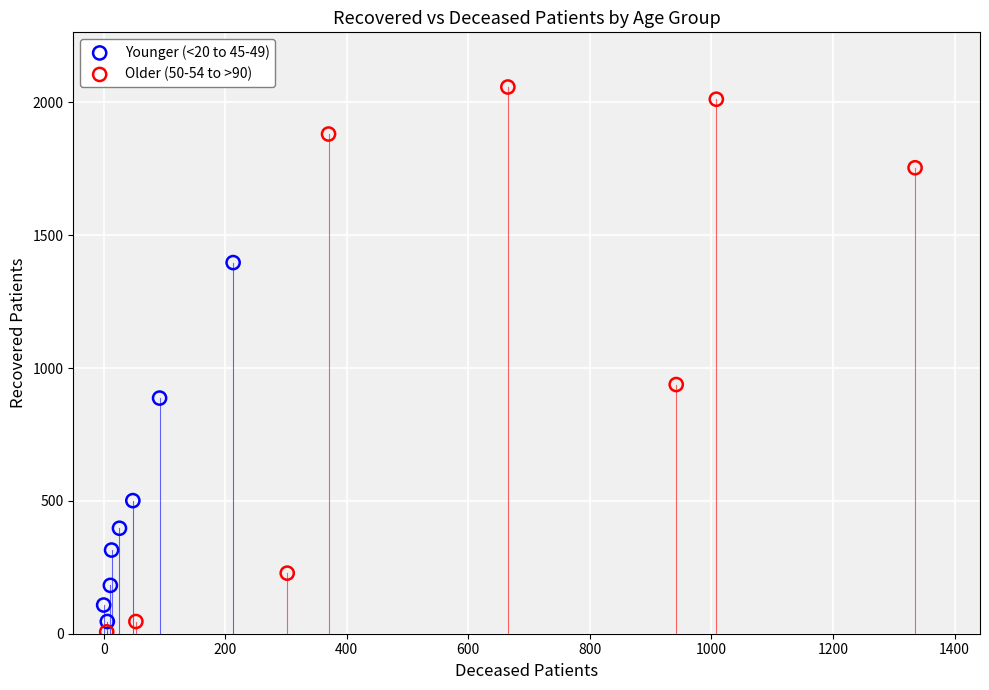

Which series contains the lowest Y value?

Older (50-54 to >90)